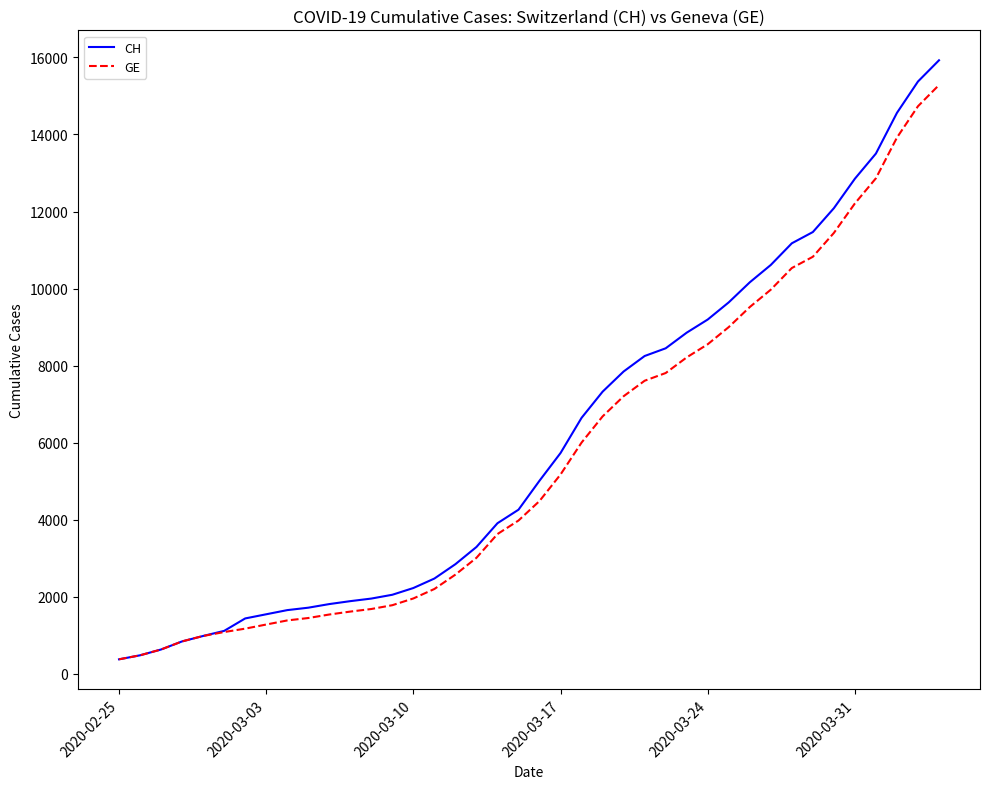

What is the maximum value shown in the chart?

15926